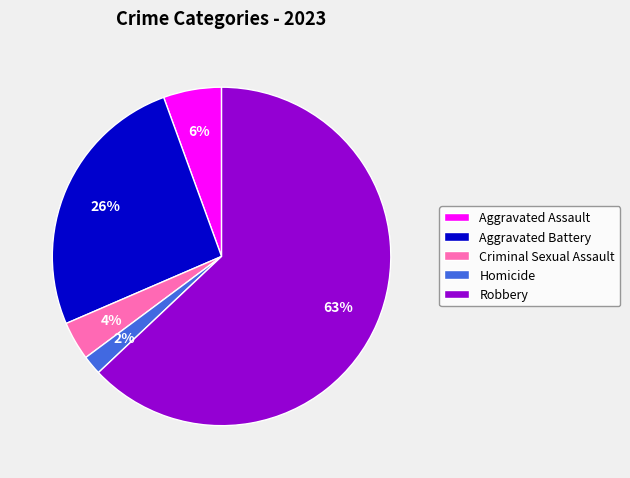

Which slice represents more than half of the pie?

Robbery